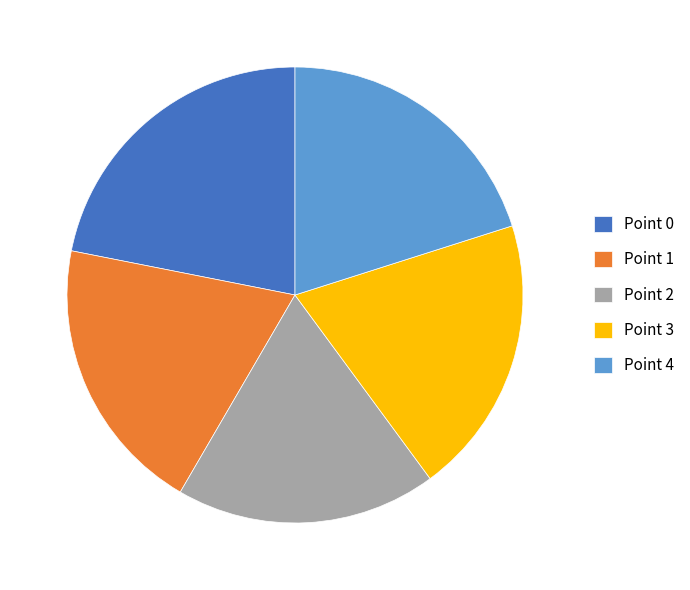

Does Point 1 account for over 50% of the chart?

No